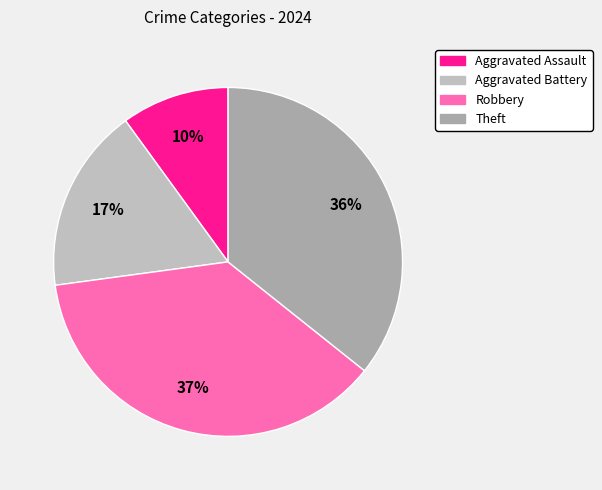

Approximately how many times larger is the value at Aggravated Battery compared to Theft?

0.5